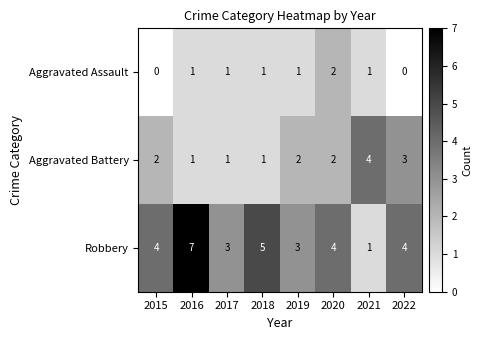

Reading right to left, list all the values displayed in this chart.

Aggravated Assault: 0	1	2	1	1	1	1	0
Aggravated Battery: 3	4	2	2	1	1	1	2
Robbery: 4	1	4	3	5	3	7	4